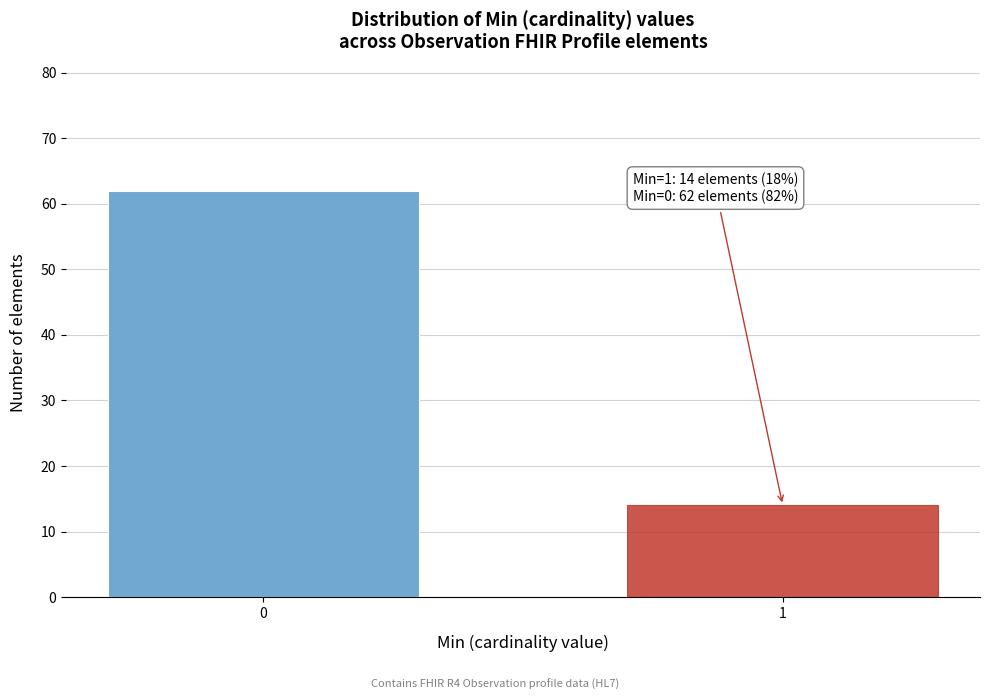

Reading right to left, what are all the values shown in this chart?

1=14	0=62